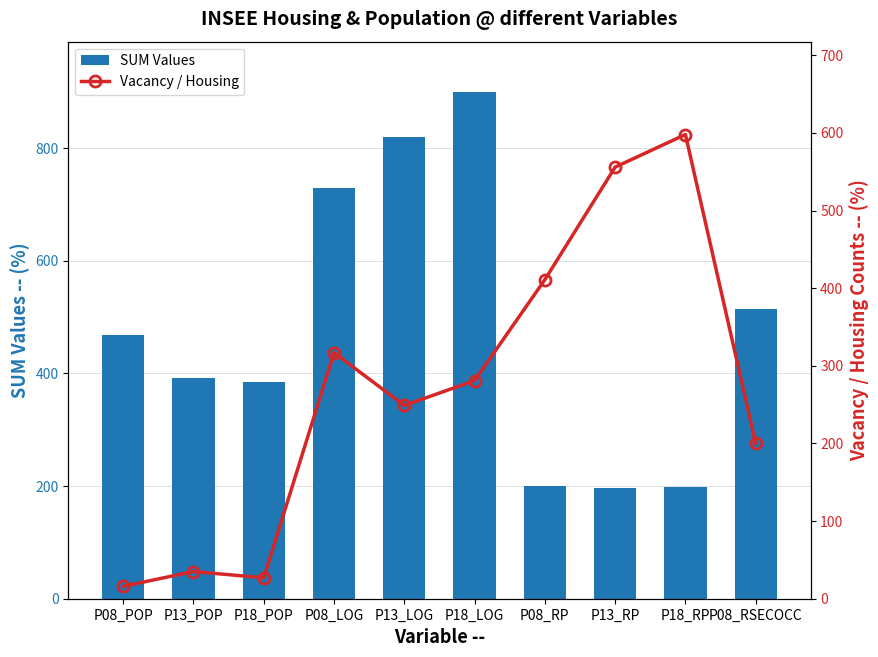

What is the value of the SUM Values bar at the 4th from the left?

730